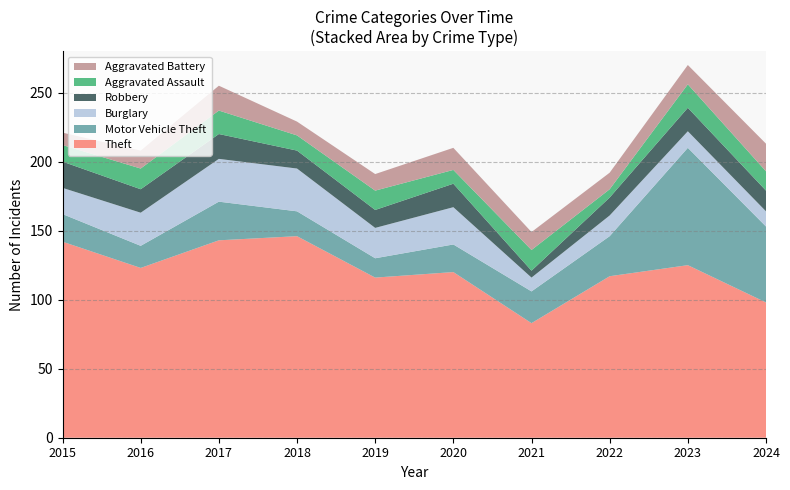

Reading right to left, list all the values displayed in this chart.

Theft: 98	125	117	83	120	116	146	143	123	142
Motor Vehicle Theft: 55	85	29	23	20	14	18	28	16	20
Burglary: 11	12	15	10	27	22	31	31	24	19
Robbery: 15	17	13	5	17	13	13	18	17	19
Aggravated Assault: 14	17	6	15	10	14	11	17	15	12
Aggravated Battery: 20	14	12	13	16	12	10	18	13	9